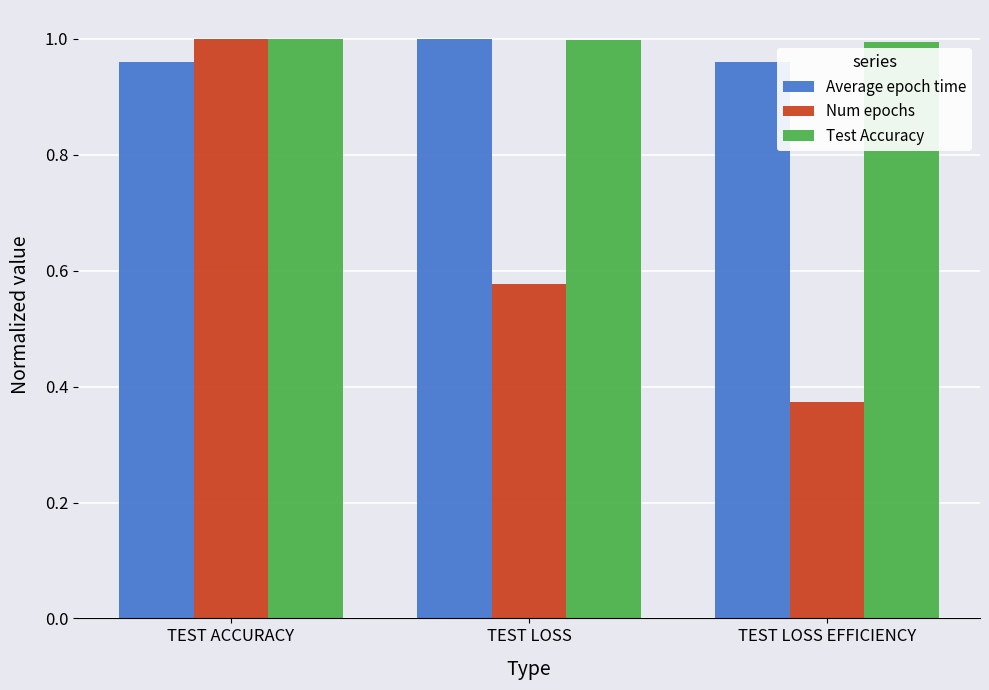

What are all the series names shown in the legend?

Average epoch time, Num epochs, Test Accuracy